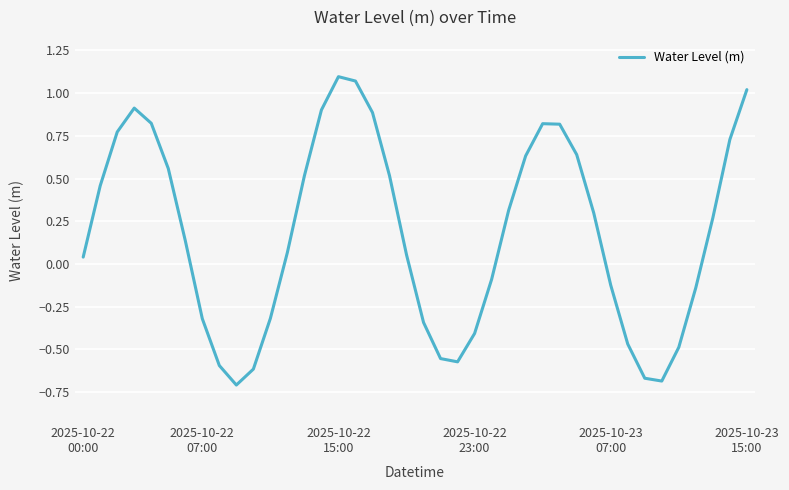

What is the difference between the maximum and minimum values?

1.8